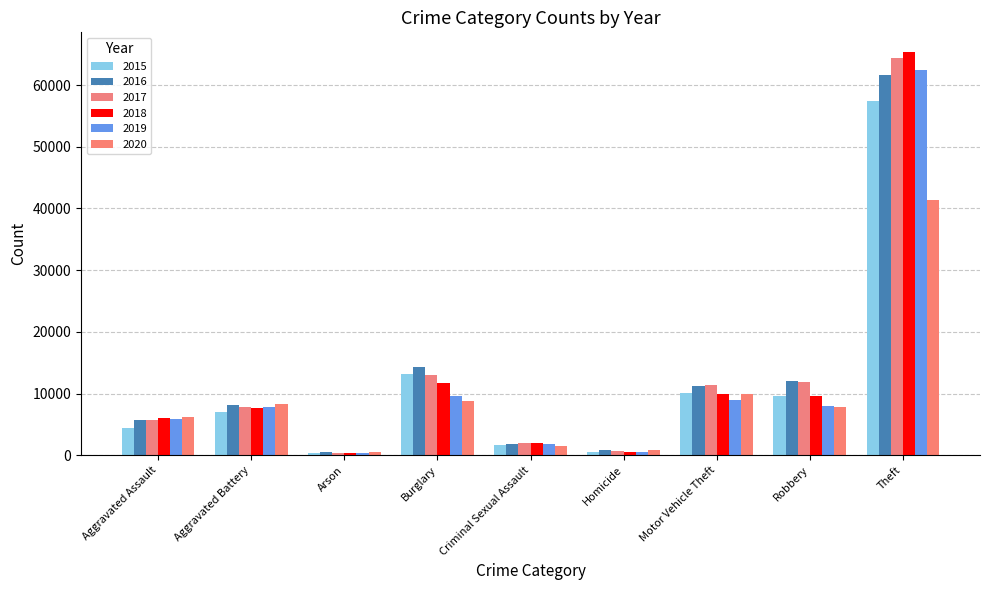

Which has a higher value, Arson or Burglary?

Burglary